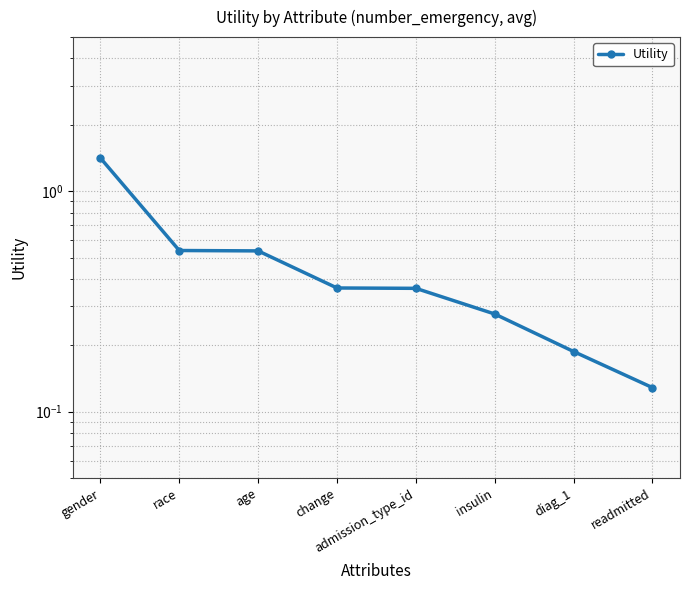

Between admission_type_id and race, which is larger?

race